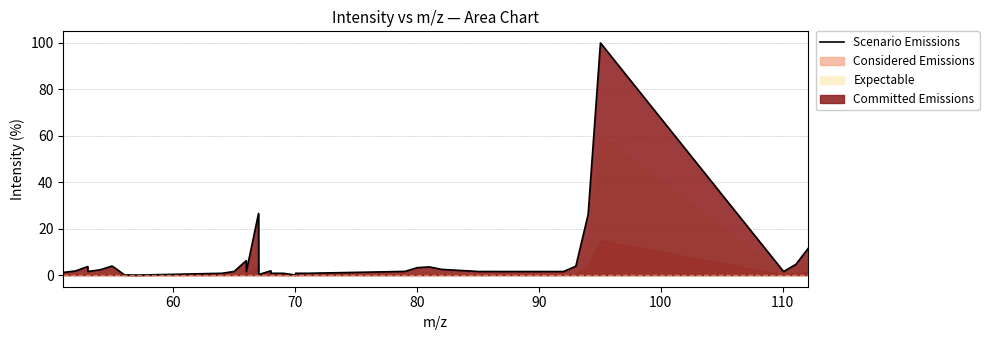

Reading left to right, what are all the values shown in this chart?

1.2	1.8	3.7	1.6	2.3	3.9	0.1	0.0	0.8	1.6	6.2	1.6	26.6	0.2	1.8	0.8	0.8	0.0	0.8	0.8	1.6	3.2	3.5	2.5	1.6	1.5	3.8	26.1	100.0	1.5	4.6	11.5